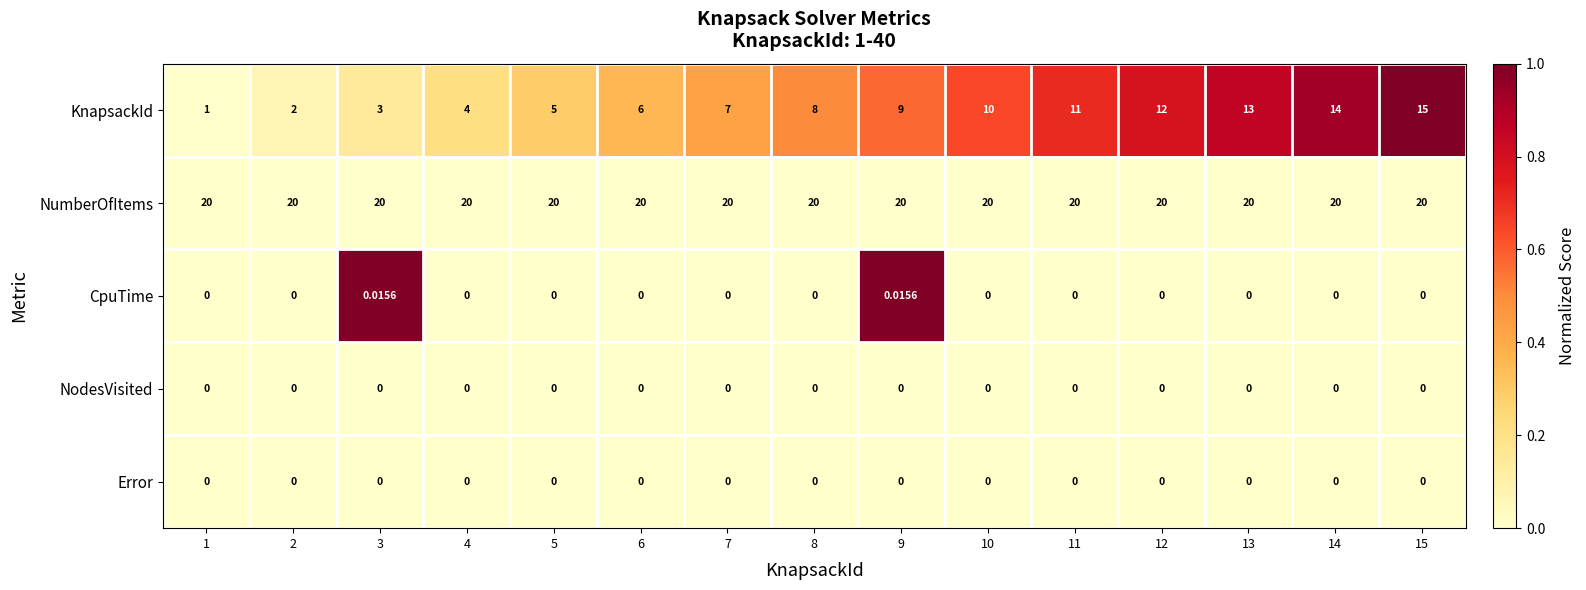

What is the total value across all series at 8?

28.0